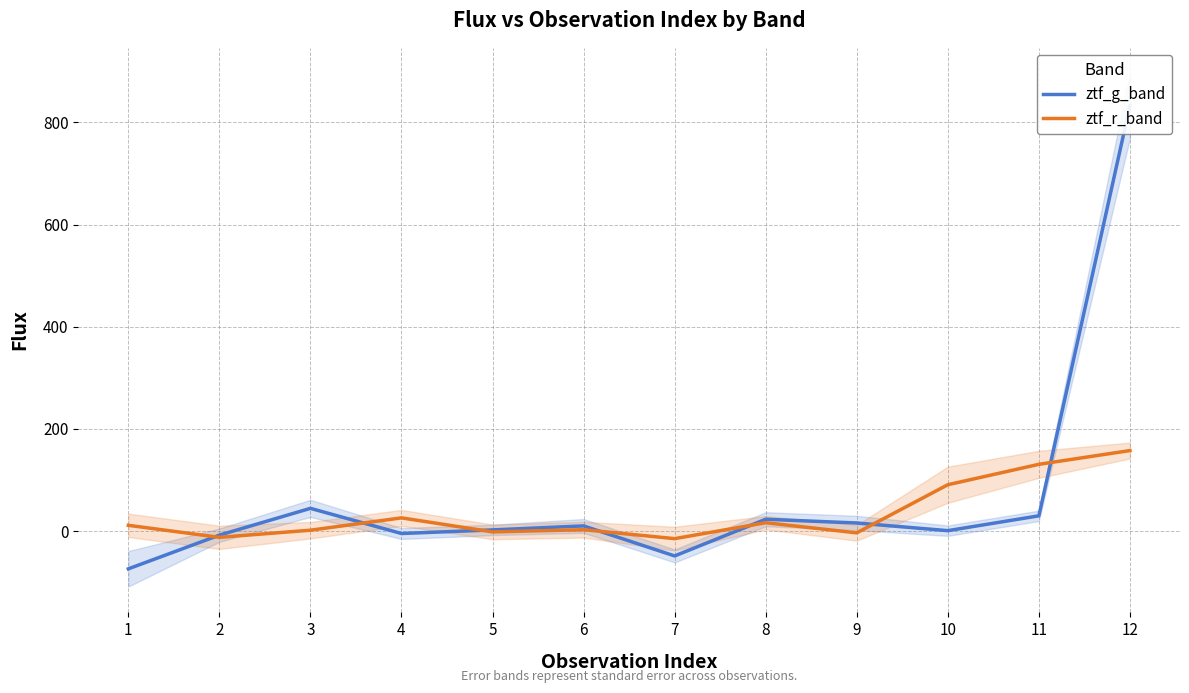

List the series in order of their overall mean, lowest first.

ztf_r_band, ztf_g_band